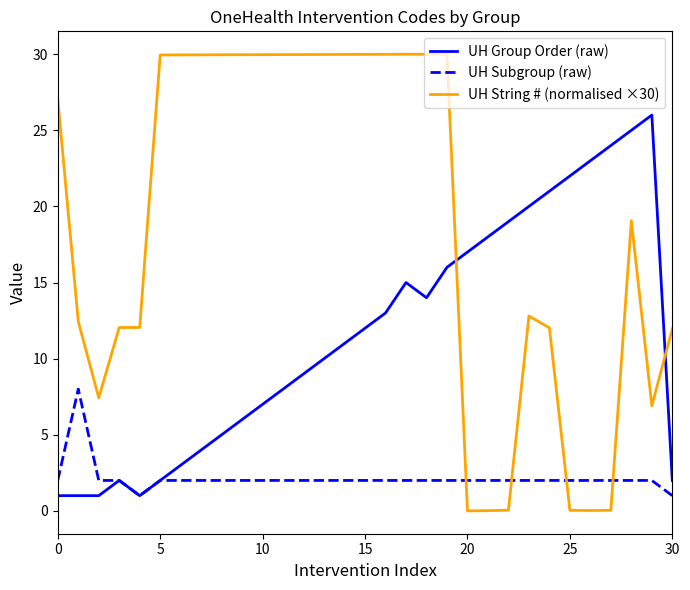

Which series has the largest total across all categories?

UH String # (normalised ×30)